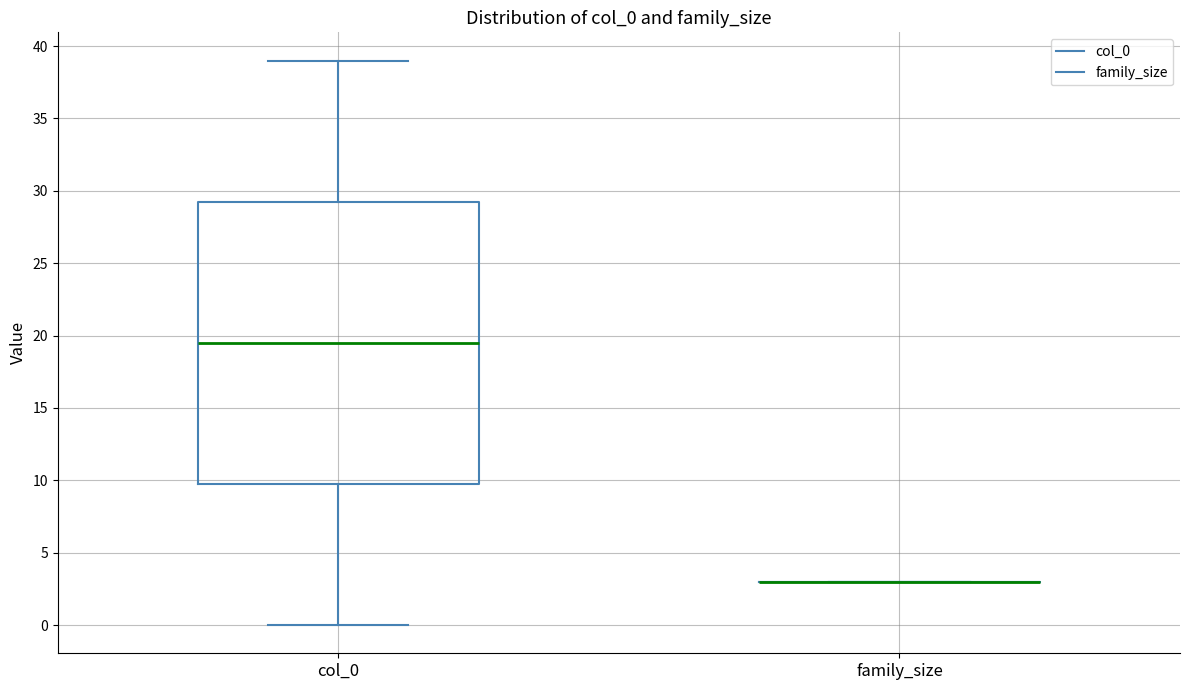

Reading left to right, read every box against the y-axis: the position of its median line, the range the box covers, and the ends of its whiskers. The values are not printed on the chart, so give them approximately, as read against the axis.

col_0: median 19.5, box 10.0 to 29.5, whiskers 0.0 to 39.0
family_size: box collapsed to a line at 3.0, whiskers 3.0 to 3.0